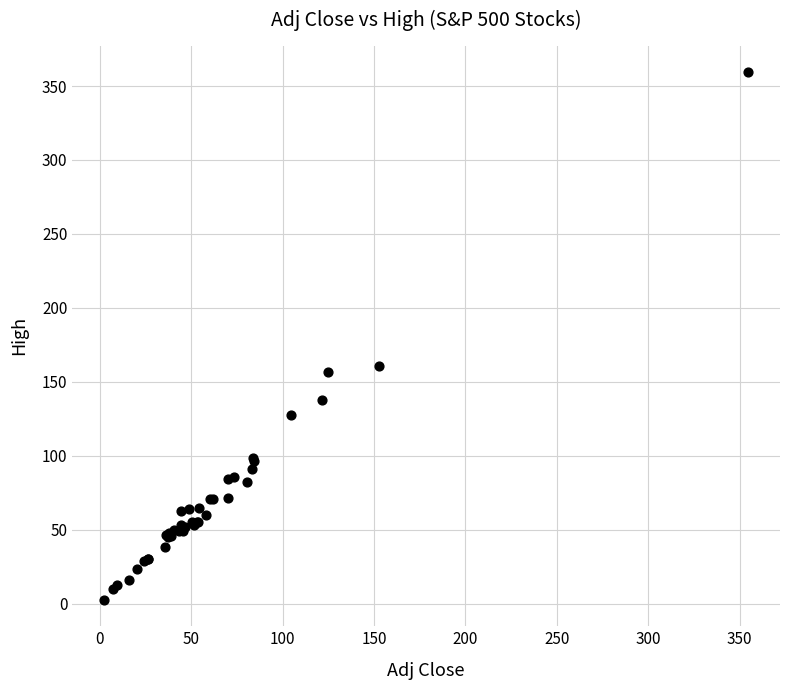

What Y value in the scatter plot is closest to 181?

161.0